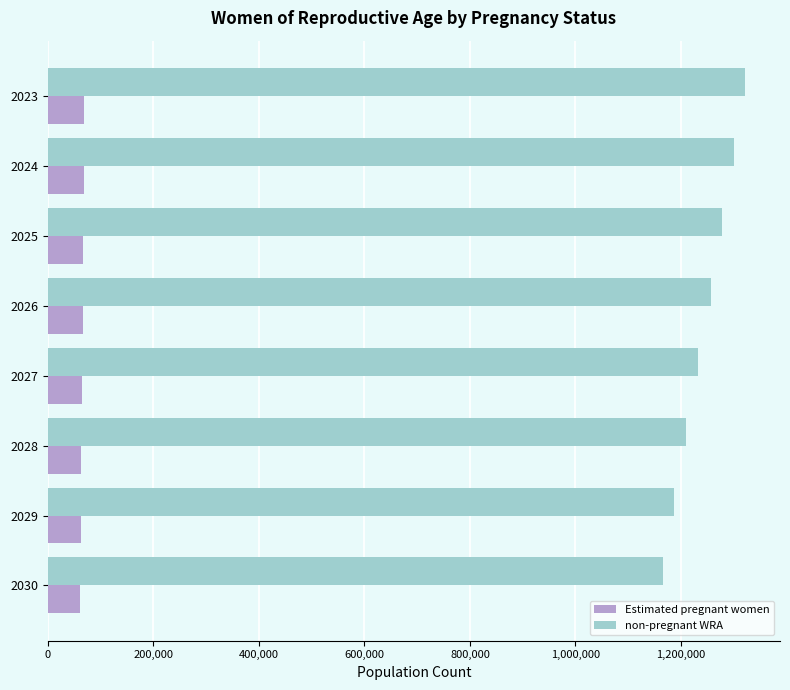

What is the smallest value displayed?

61745.6